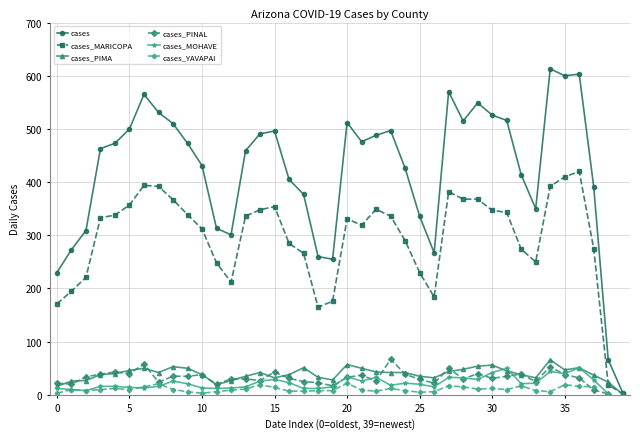

True or false: cases has more than 0 points higher than both neighbors.

True